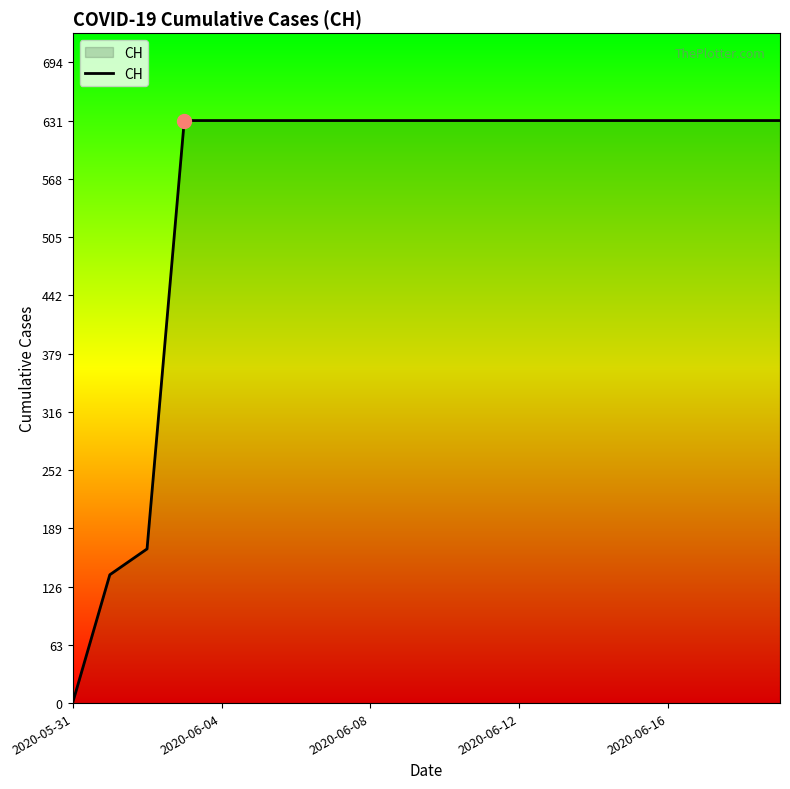

What is the maximum value shown in the chart?

631